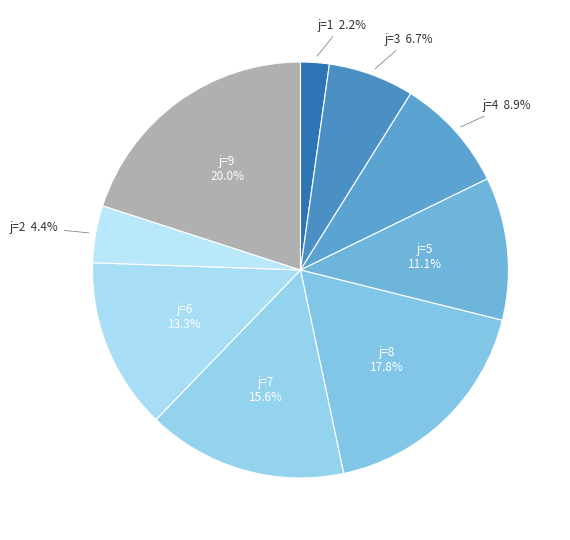

Do j=9 and j=7 together represent more than half of the pie?

No